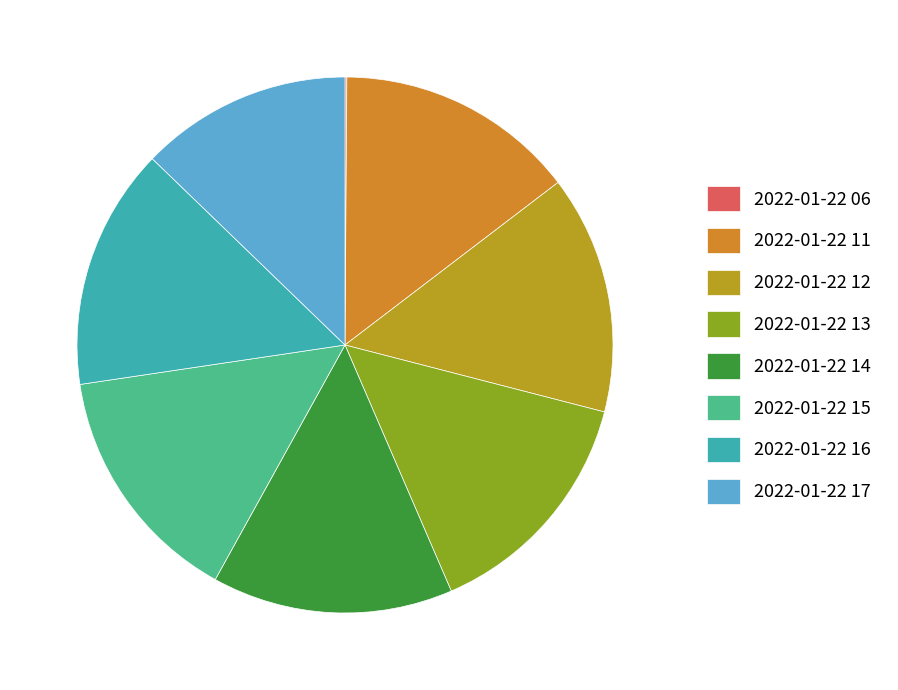

Is there any slice that represents more than half of the pie?

No